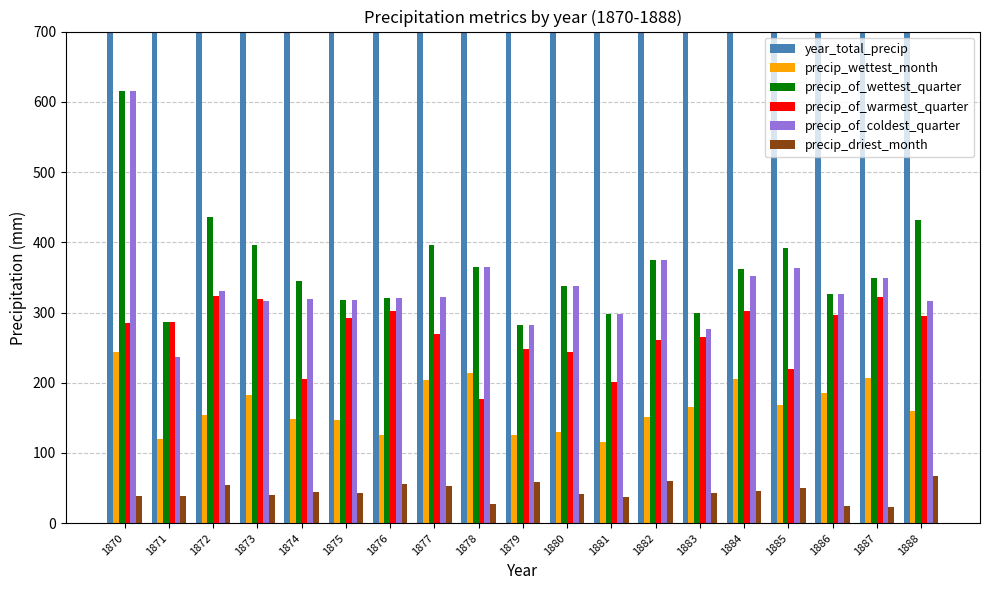

Are the bars horizontal?

No